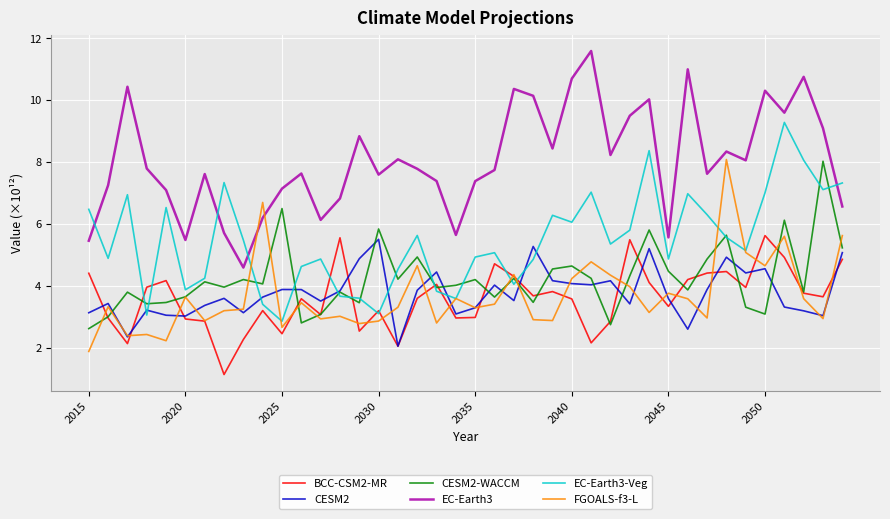

Which series has the largest total across all categories?

EC-Earth3